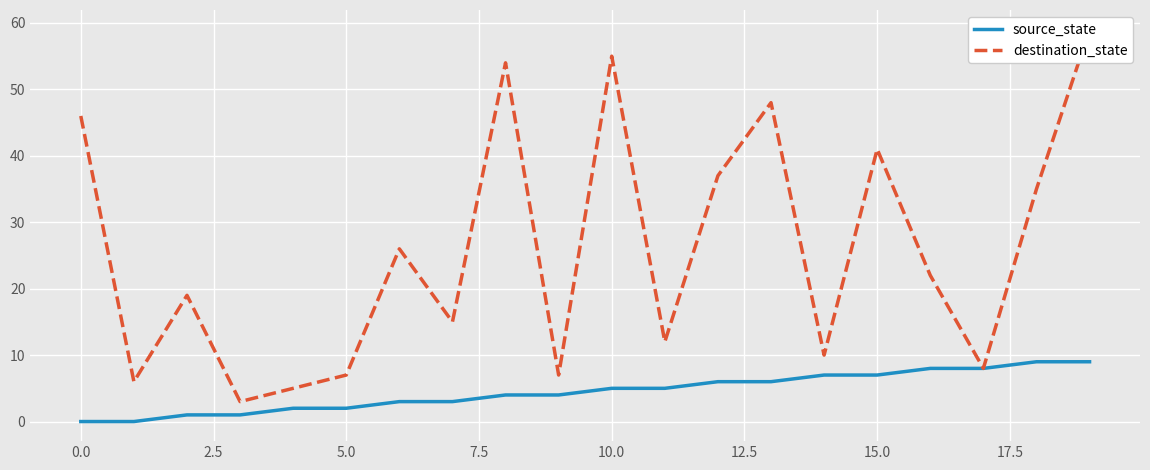

What is the difference between the maximum and minimum values in the destination_state series?

56